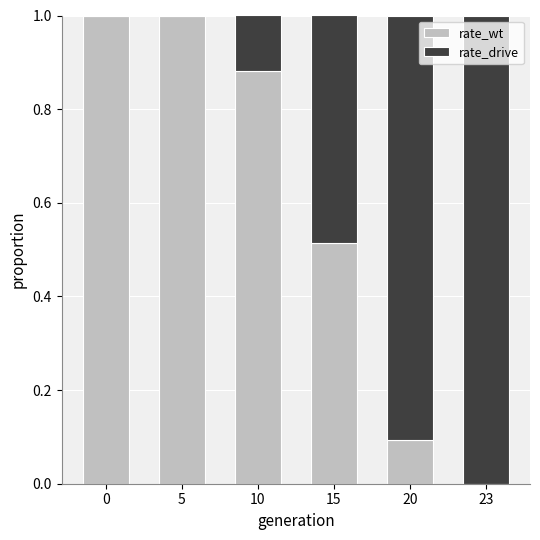

What is the sum of the rate_wt values at 20 and 10?

1.0